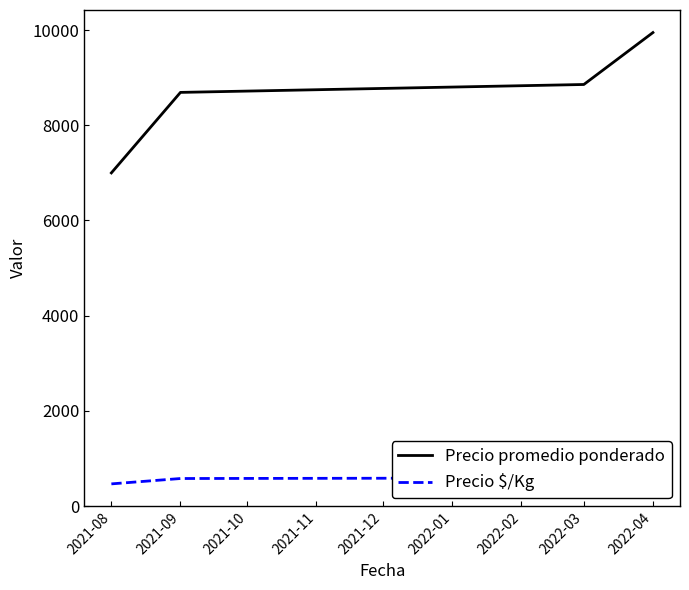

What is the approximate value of Precio promedio ponderado at 2021-08?

7000.0